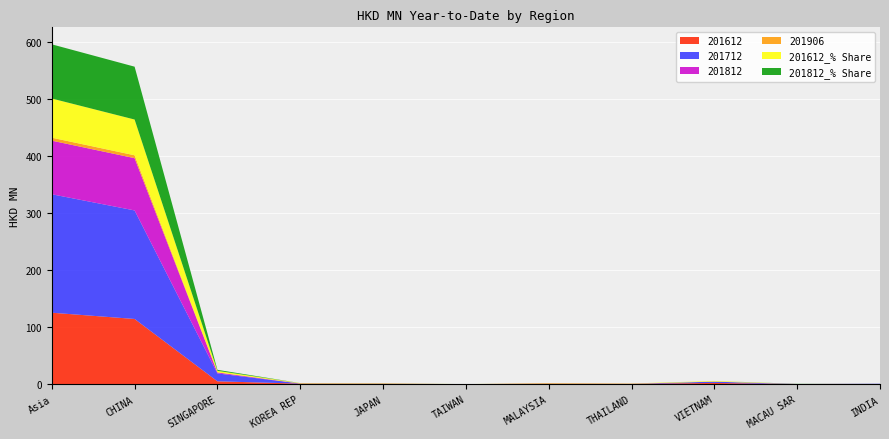

Reading left to right, what are all the values shown in this chart?

201612: 125.5	114.5	5.0	1.0	0.8	0.1	1.2	0.7	2.2	0.0	0.0
201712: 208.0	190.5	13.9	0.1	0.0	0.0	0.2	0.1	2.3	0.0	0.7
201812: 94.1	91.8	1.7	0.1	0.1	0.0	0.0	0.0	0.0	0.3	0.0
201906: 5.2	5.1	0.1	0.0	0.0	0.0	0.0	0.0	0.0	0.0	0.0
201612_% Share: 68.8	62.8	2.8	0.5	0.4	0.0	0.6	0.4	1.2	0.0	0.0
201812_% Share: 95.1	92.8	1.7	0.1	0.1	0.0	0.0	0.0	0.0	0.3	0.0